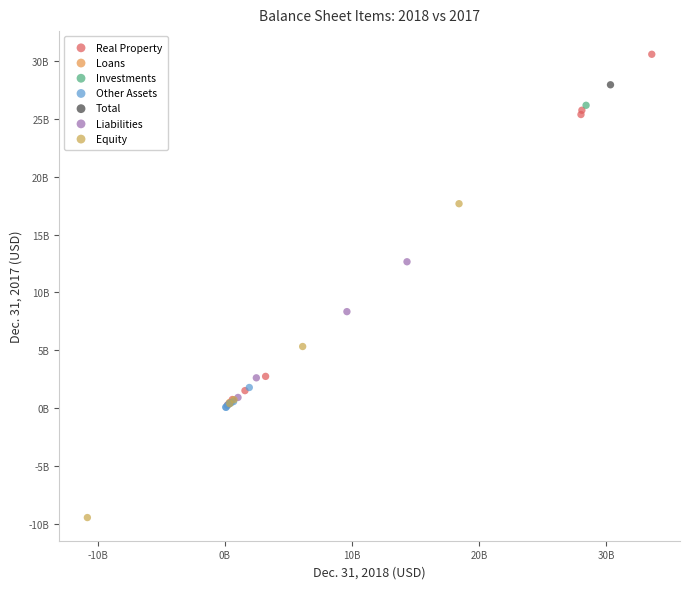

What are all the series names shown in the legend?

Real Property, Loans, Investments, Other Assets, Total, Liabilities, Equity